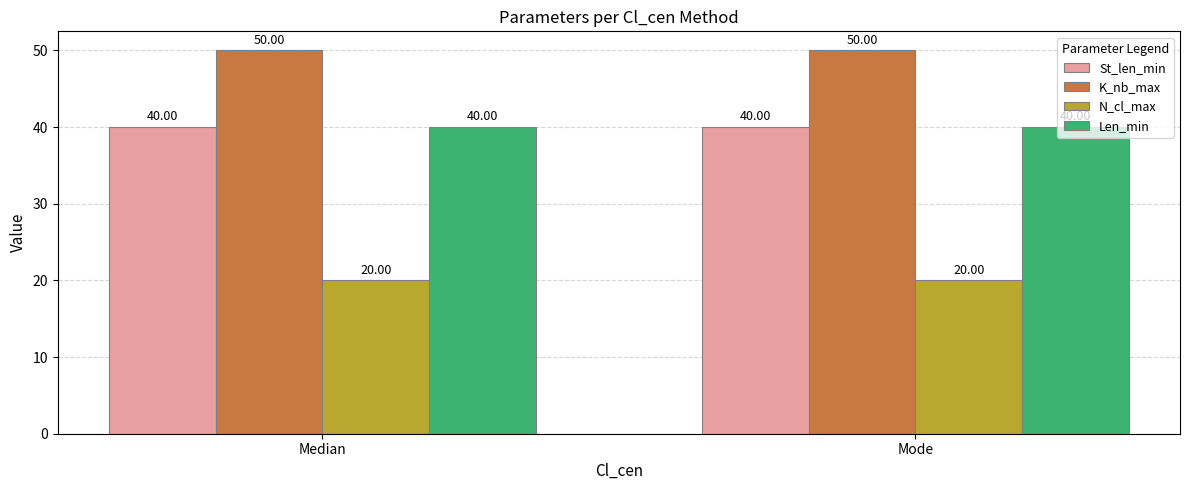

What is the label of the 1st bar from the right?

Mode